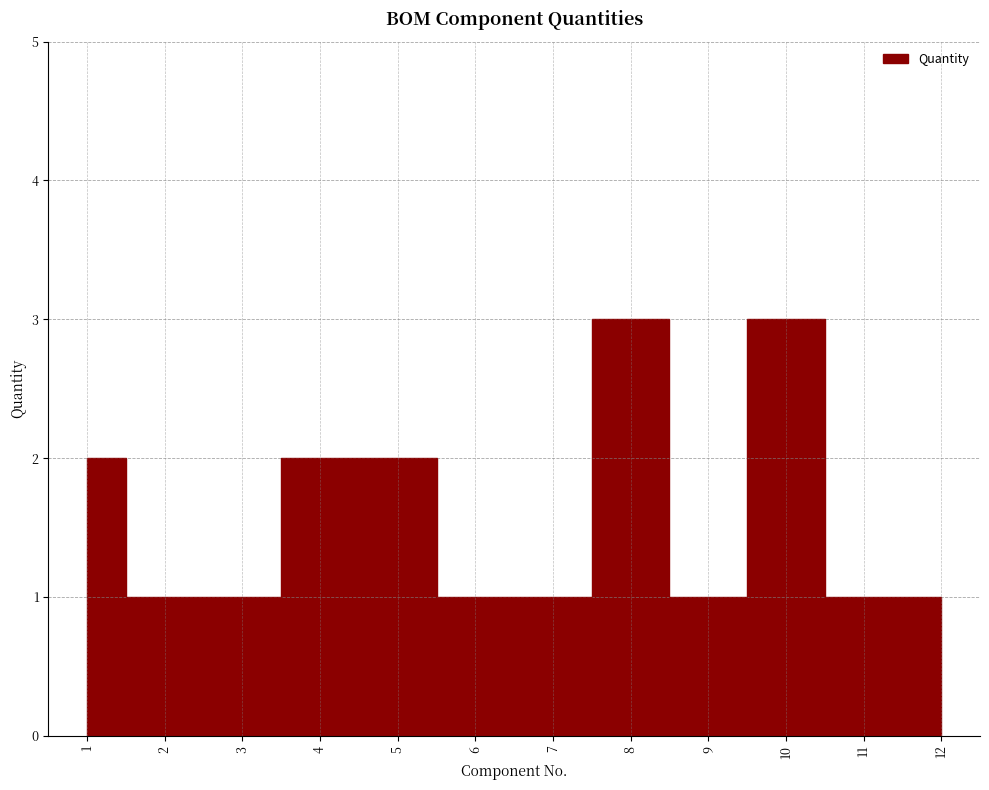

Count the values in the range 1 to 2.

10